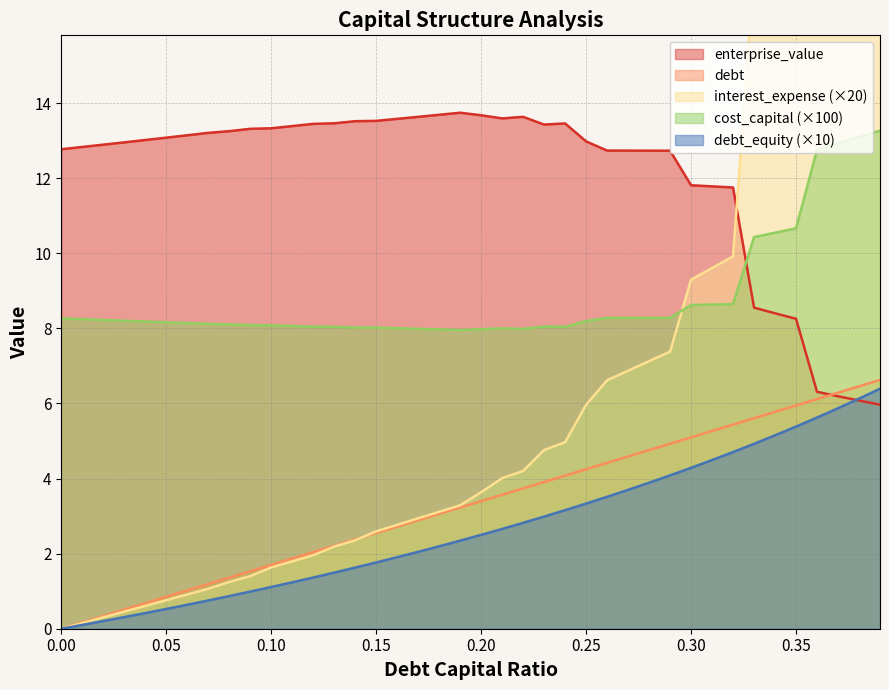

How many times do interest_expense and enterprise_value cross each other?

1